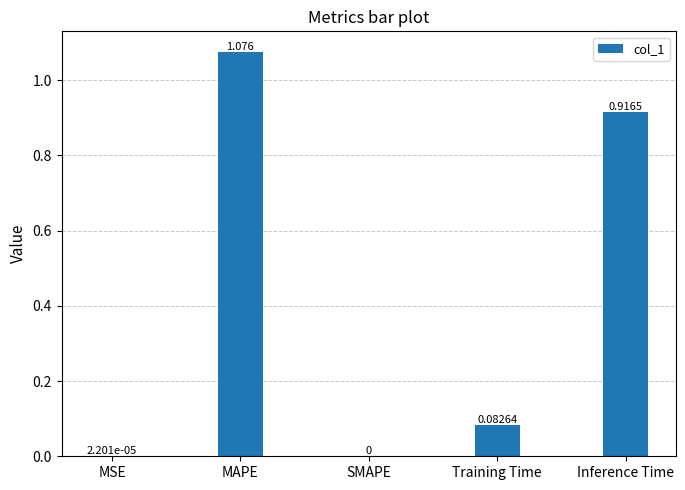

Between Training Time and Inference Time, which is larger?

Inference Time